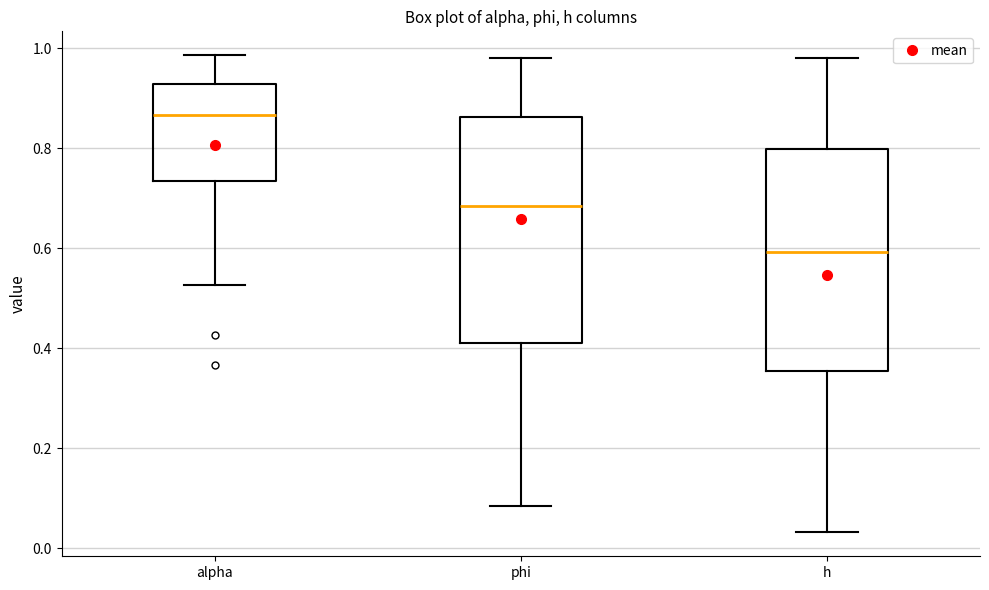

Reading left to right, transcribe this box plot: for each box, give where its median line is, the range the box spans, and where its two whiskers end, as read against the y-axis. The values are not printed on the chart, so give them approximately, as read against the axis.

alpha: median 0.86, box 0.74 to 0.92, whiskers 0.52 to 0.98
phi: median 0.68, box 0.40 to 0.86, whiskers 0.08 to 0.98
h: median 0.60, box 0.36 to 0.80, whiskers 0.04 to 0.98